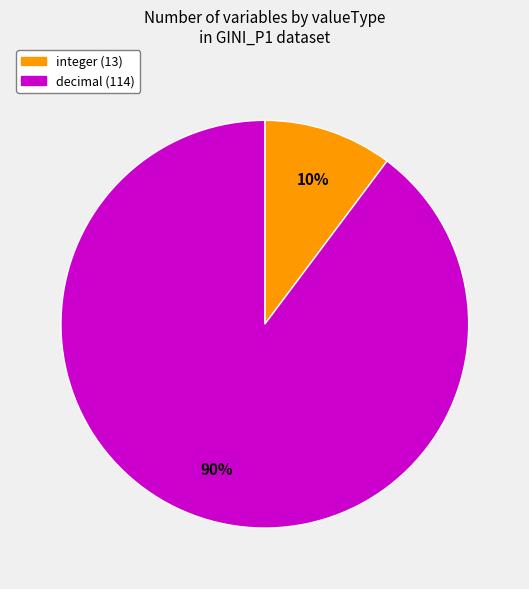

Combined, do decimal and integer account for over 50%?

Yes